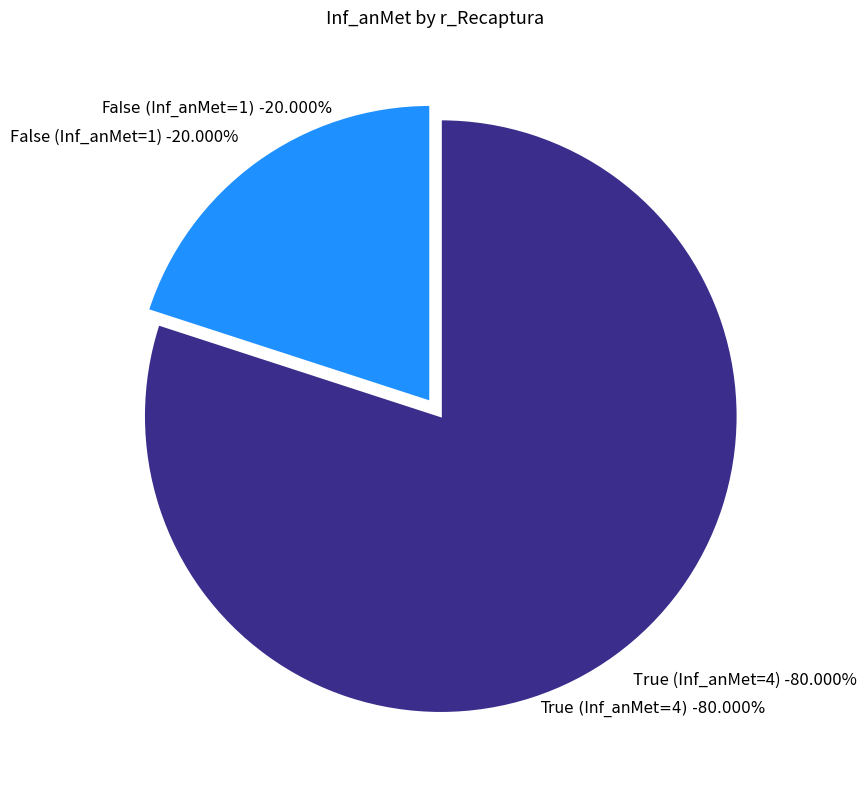

Which category has the biggest portion of the pie?

True (Inf_anMet=4)